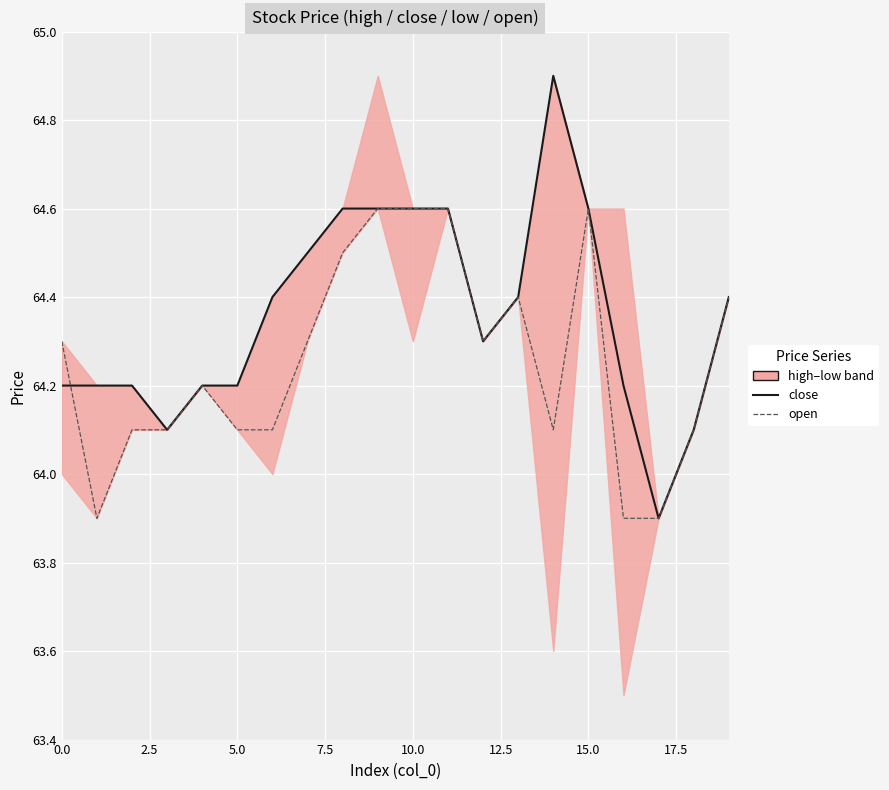

What is the minimum value for open?

63.9